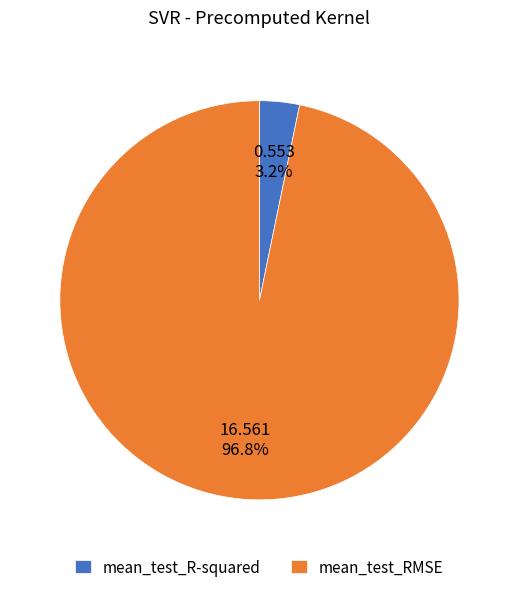

What is the total percentage of mean_test_RMSE and mean_test_R-squared?

100.0%